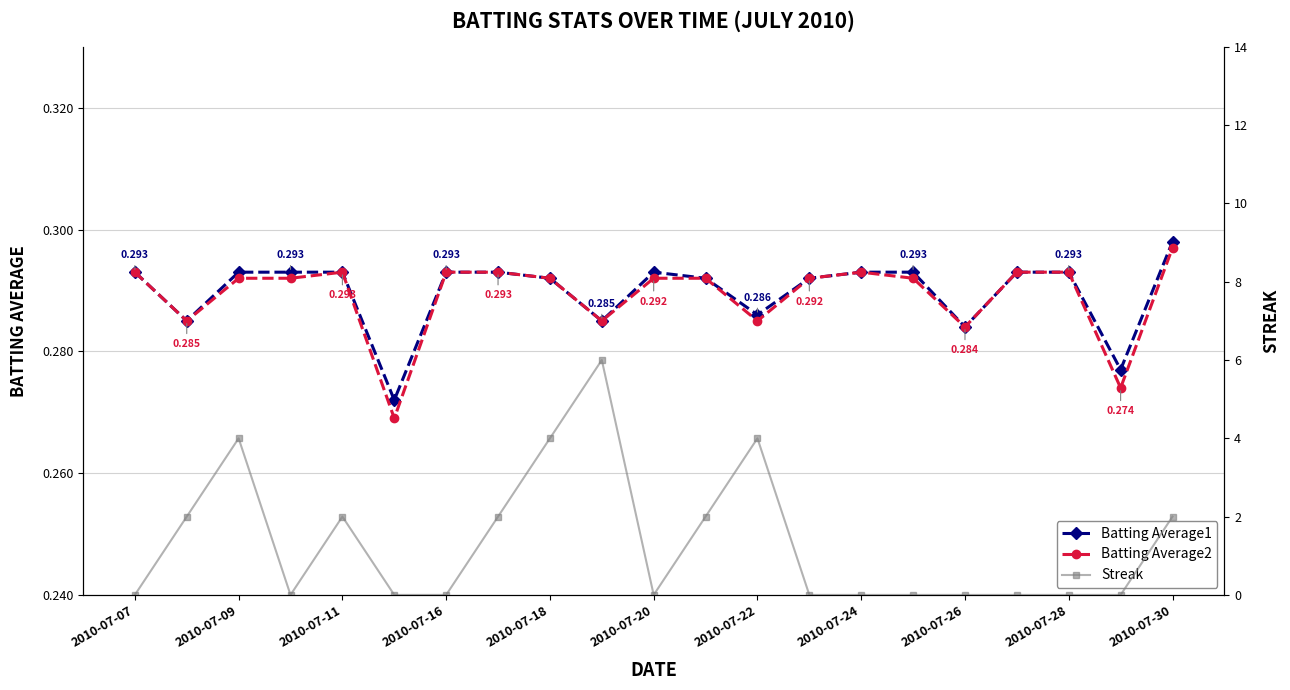

True or false: Batting Average2 has more than 1 interior local peaks.

True